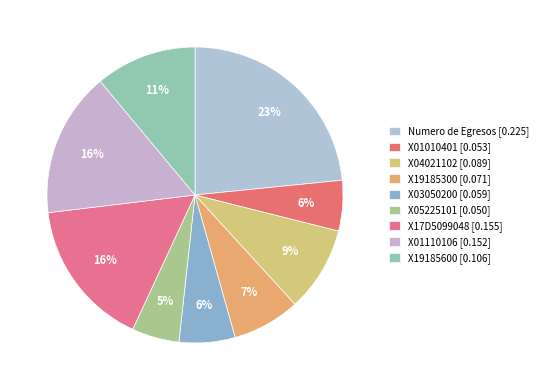

Count the number of slices in the pie.

9